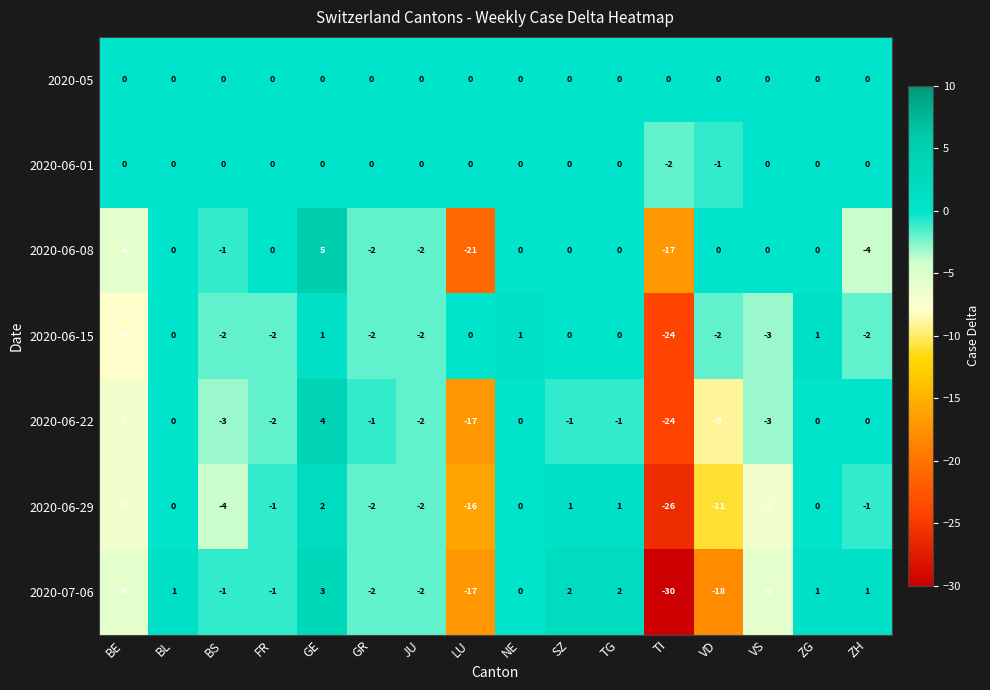

At which category is the sum across all series the highest?

GE